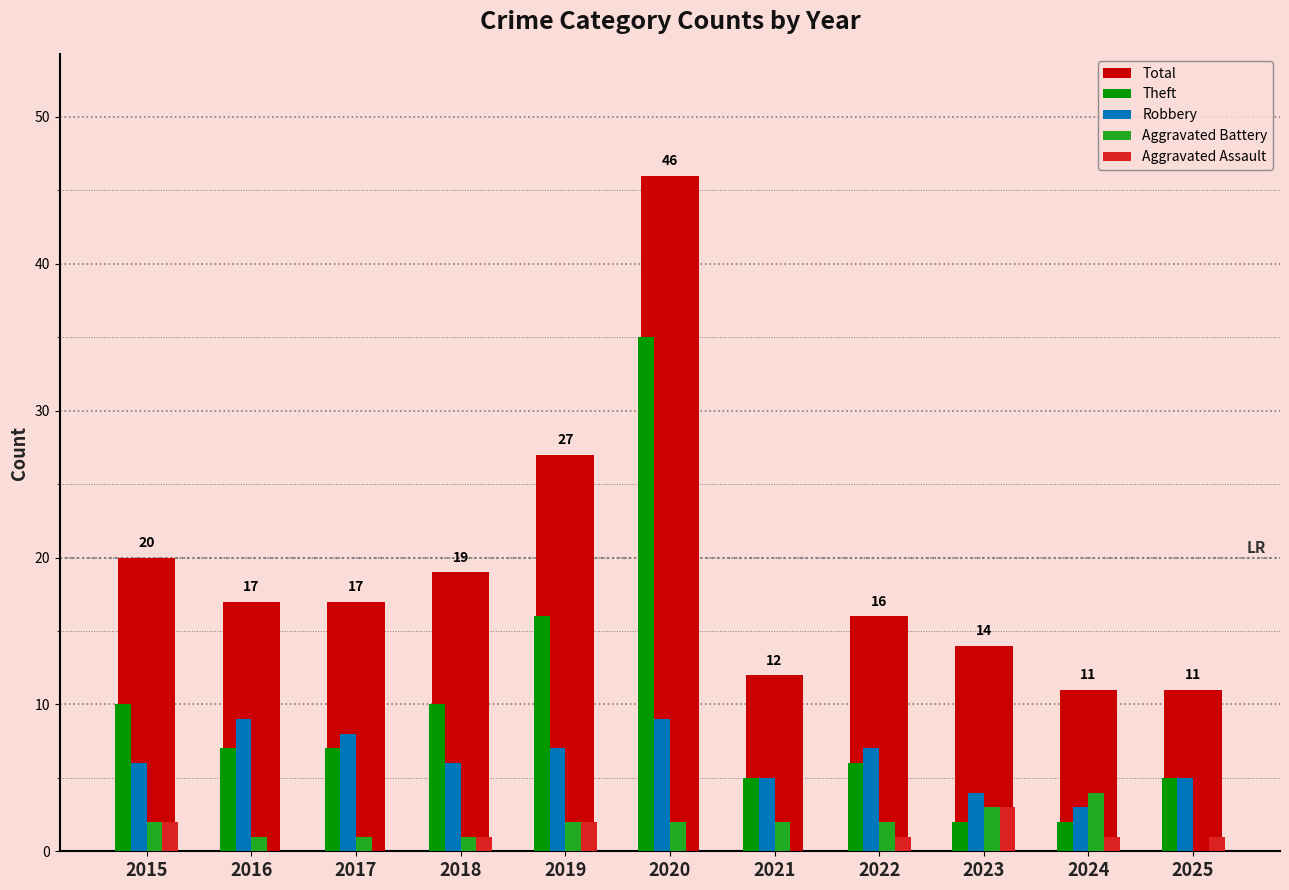

What is the maximum value shown in the chart?

46